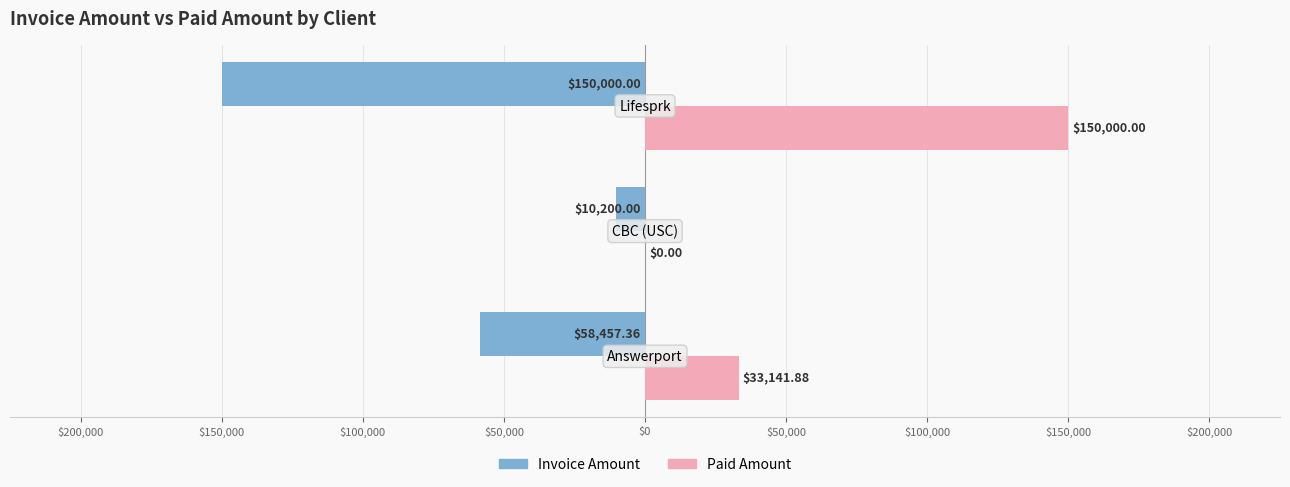

Reading left to right, transcribe all the data shown in this chart.

Invoice Amount: $250,000=-58457.4	$200,000=-10200.0	$150,000=-150000.0
Paid Amount: $250,000=33141.9	$200,000=0.0	$150,000=150000.0